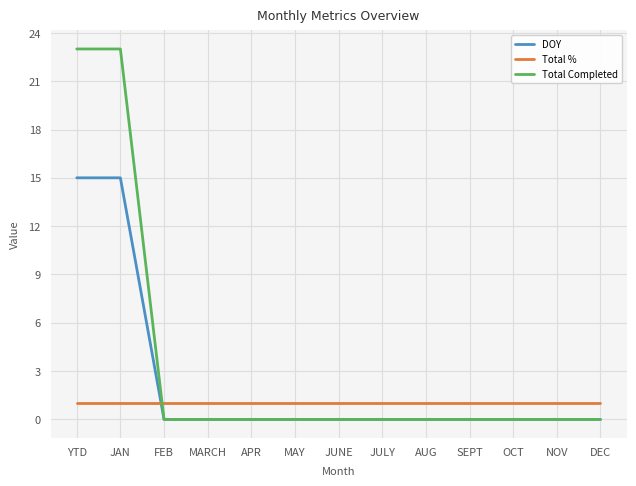

What is the difference between the highest and lowest values at JUNE?

1